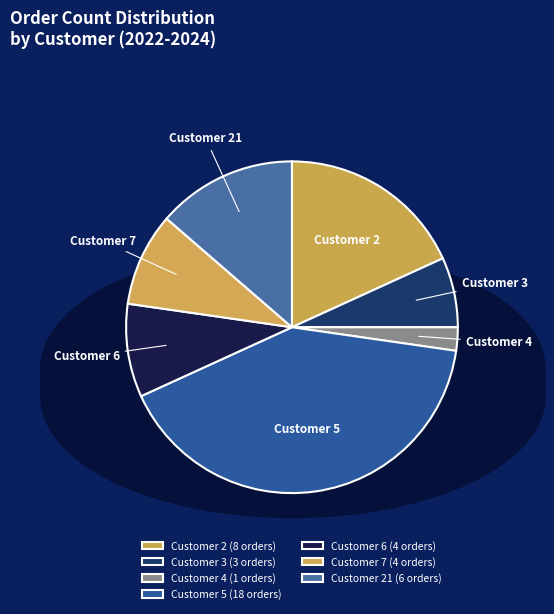

Count the number of slices in the pie.

7